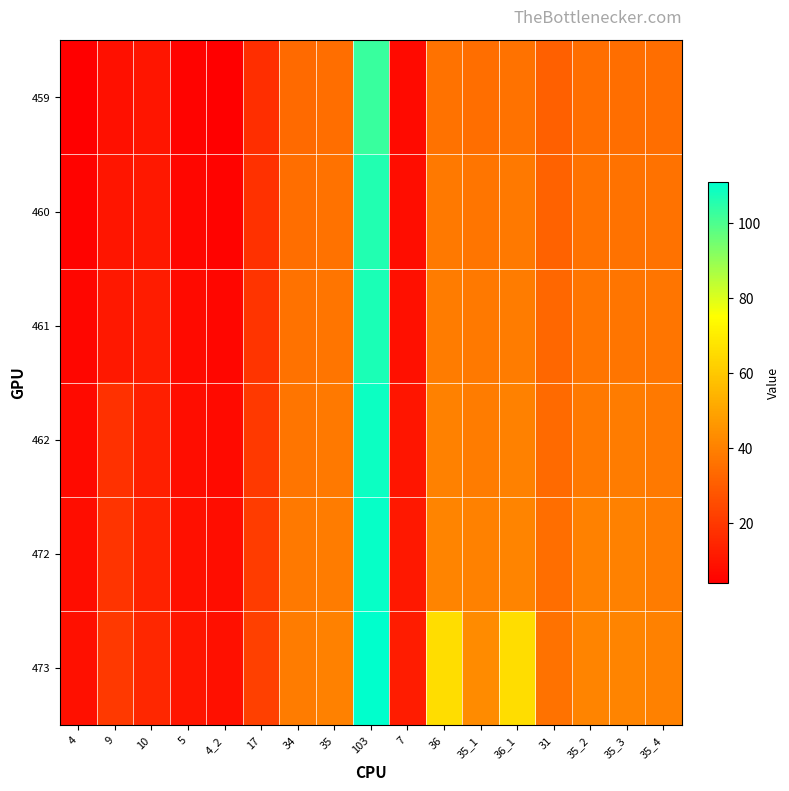

Which series changed the most between 34 and 31?

459